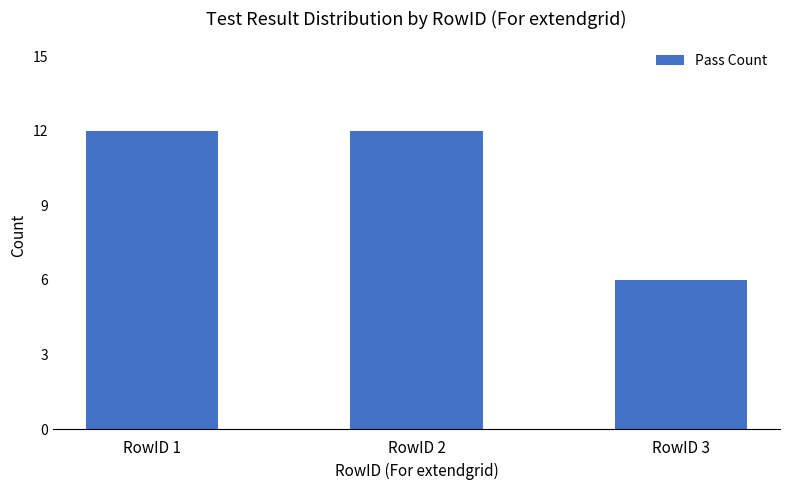

The value at RowID 1 is 4. True or false?

False